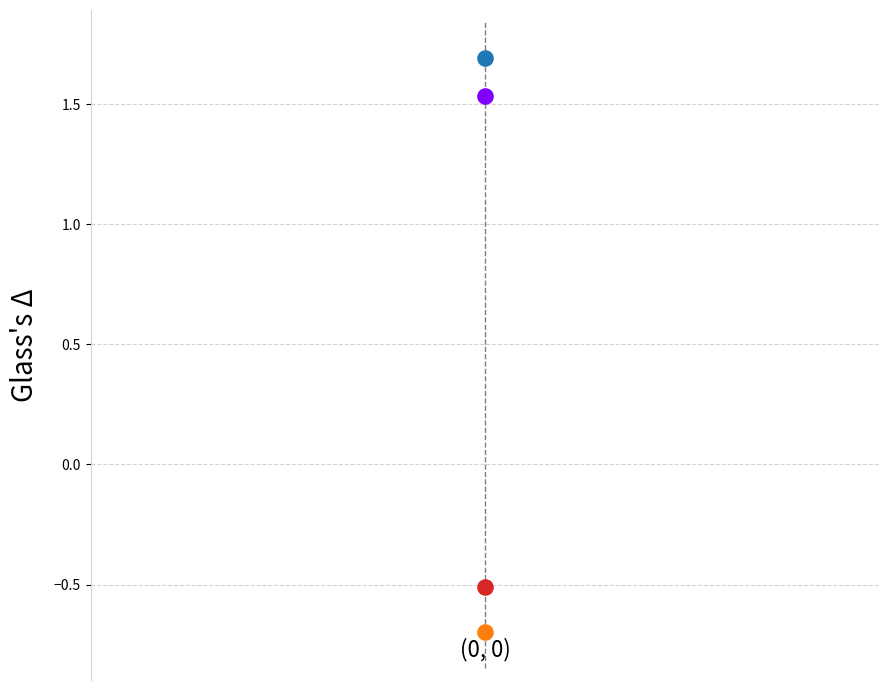

Across all data points, what is the average Y value?

0.5